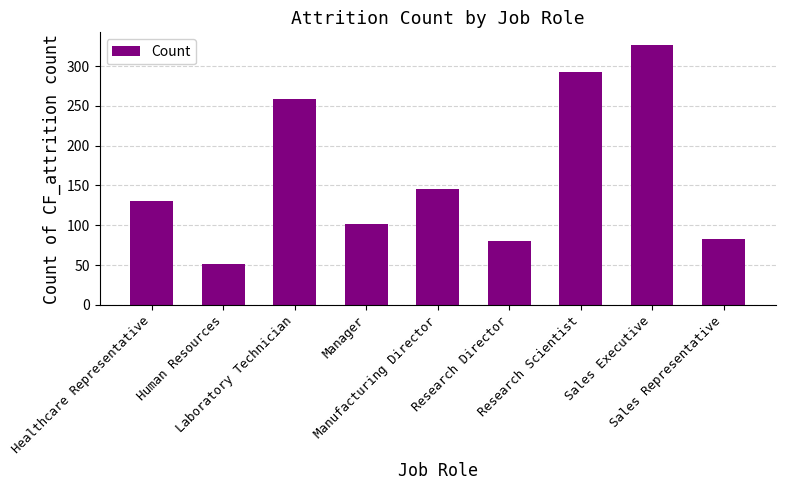

Which category has the highest value across all series?

Sales Executive